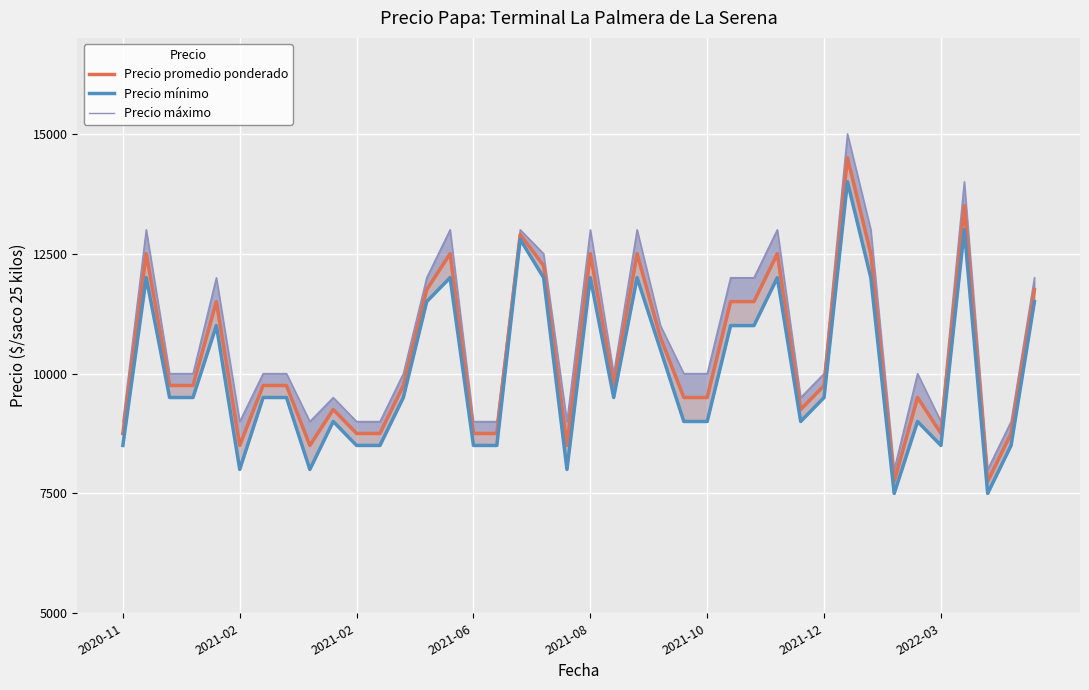

What is the difference between the highest and lowest values at 21?

500